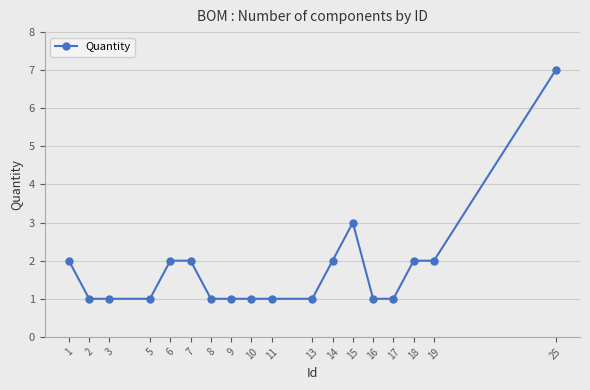

Where is the data nearest to the value 4?

15